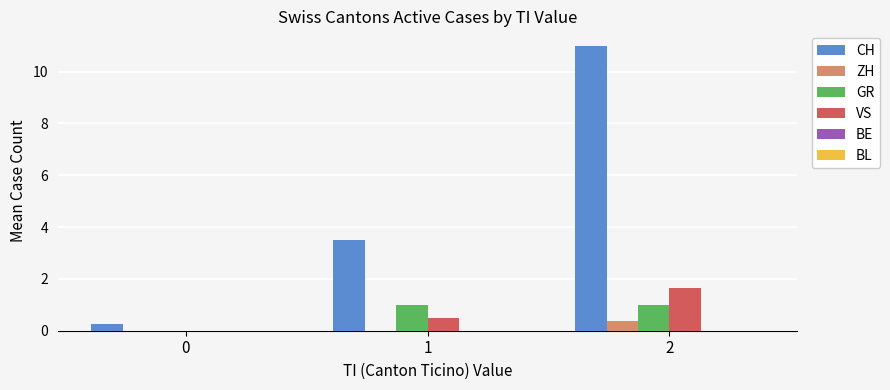

Between 0 and 2, which series saw the biggest shift?

CH